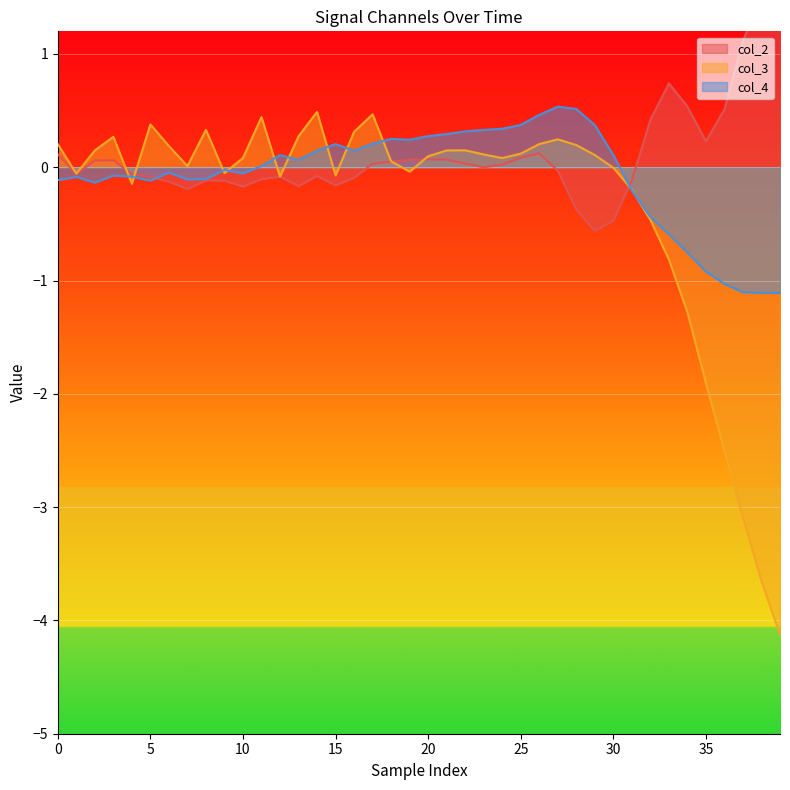

At how many categories does at least one series exceed -1?

40